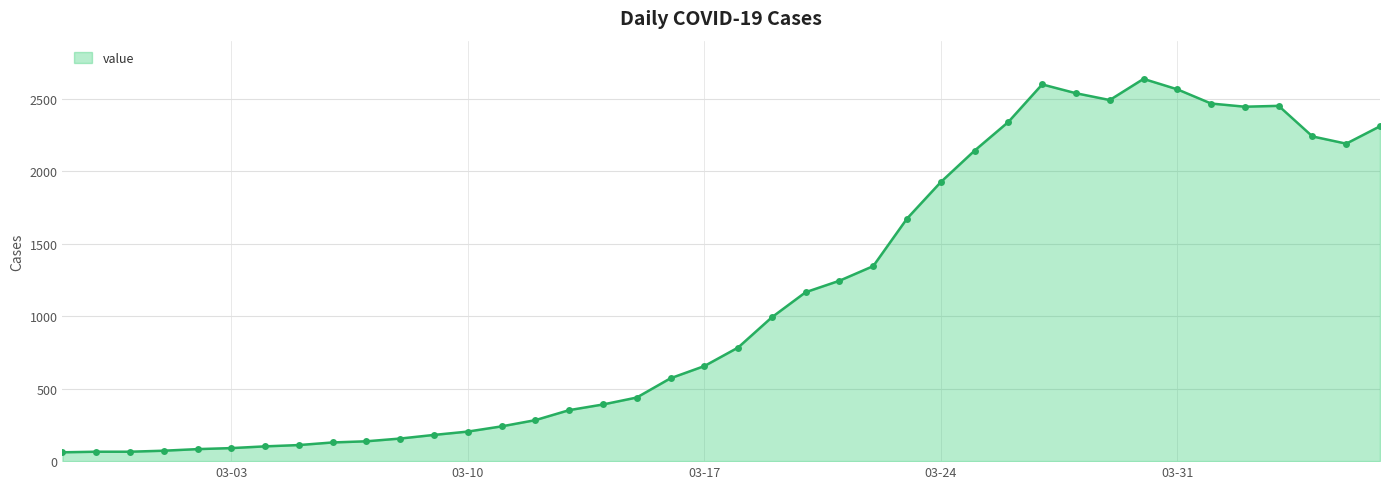

What is the value of the 18th point from the left?

439